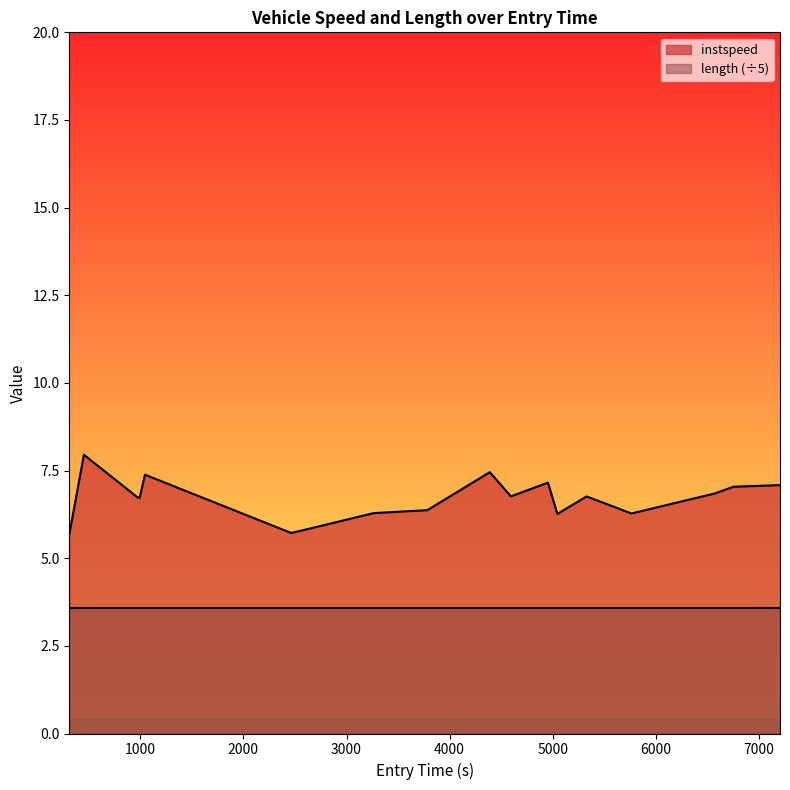

Which series has the largest total across all categories?

instspeed